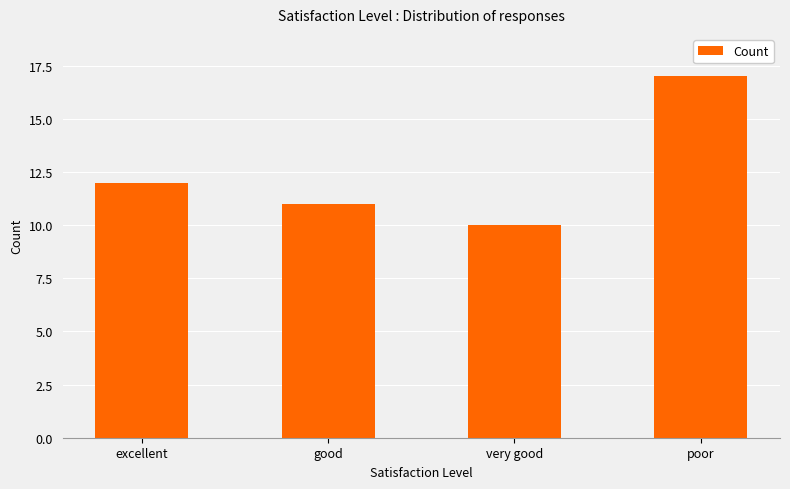

How many data points does each series have?

4